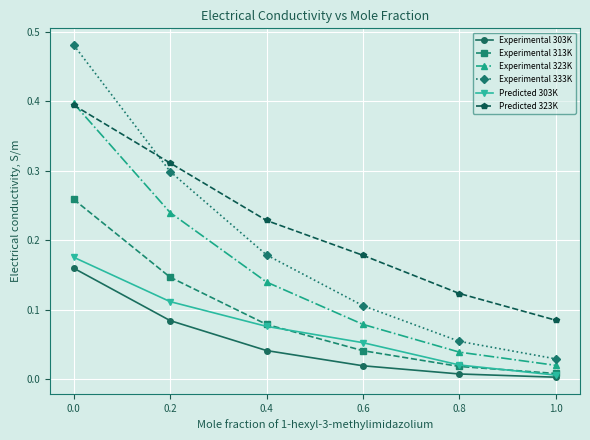

True or false: Predicted 323K has a value of 0.0 at 0.8.

False